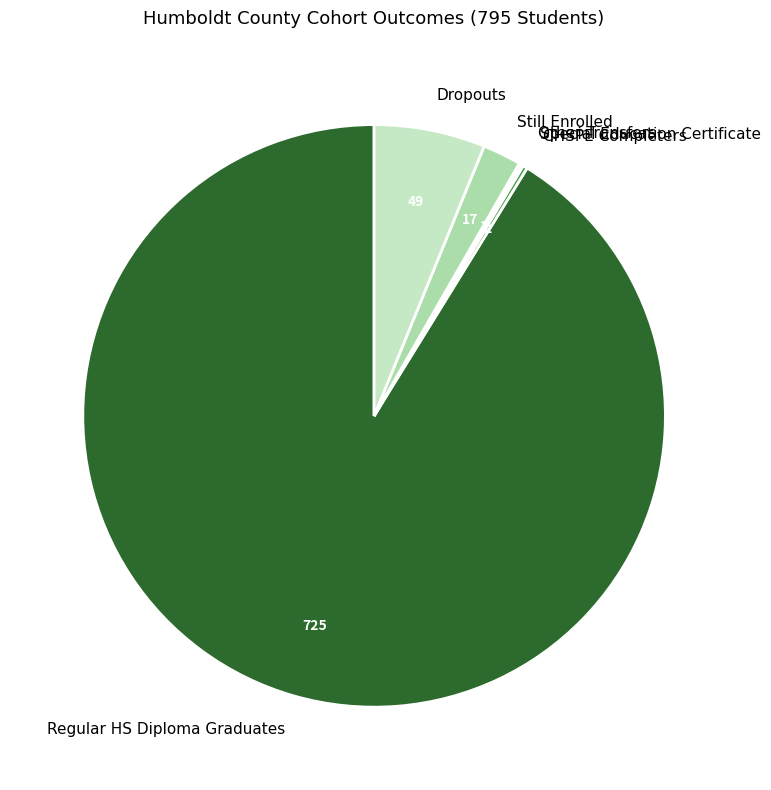

Which category accounts for the majority?

Regular HS Diploma Graduates